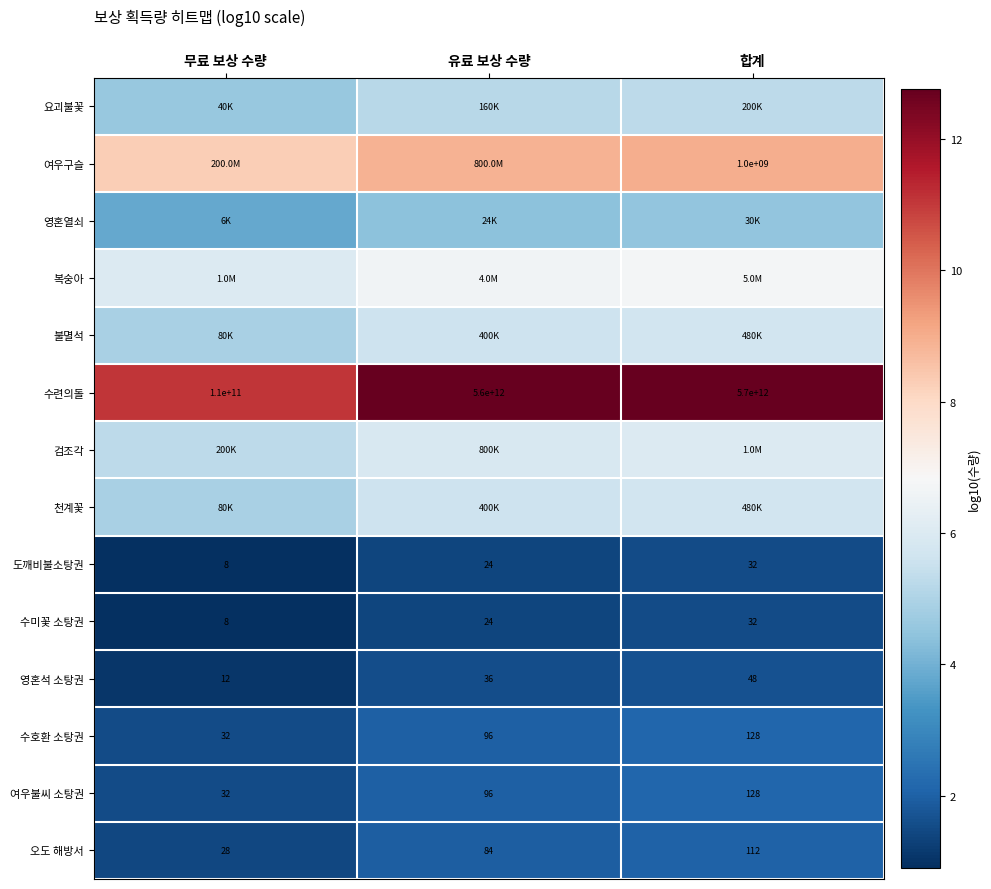

Is the value of 수호환 소탕권 at 합계 greater than the value of 여우불씨 소탕권 at 유료 보상 수량?

Yes